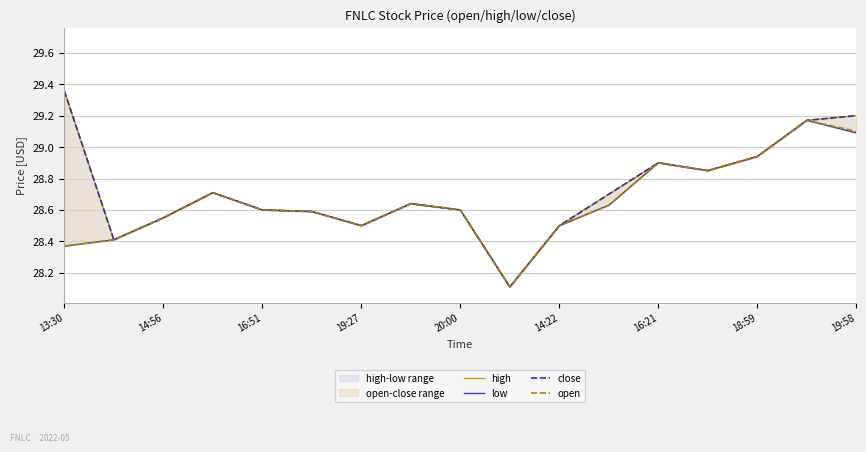

What is the smallest value displayed?

28.1